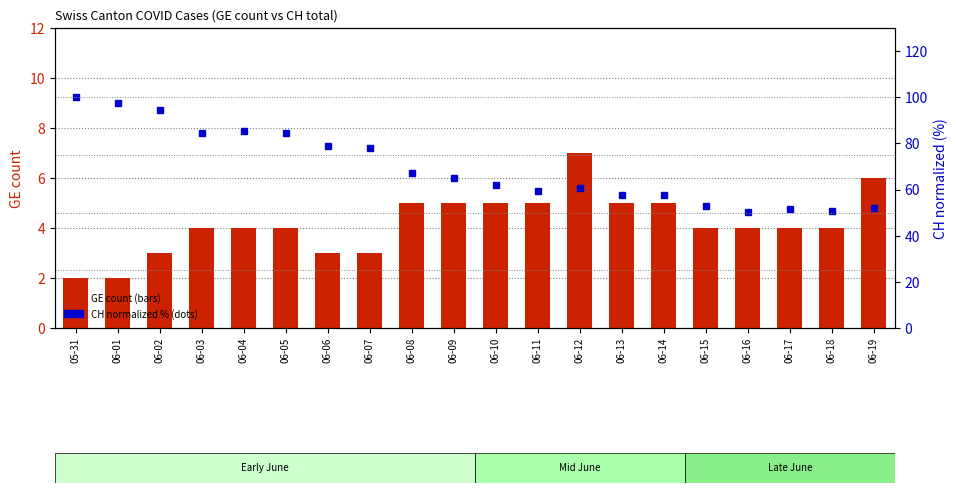

At 06-02, list the series in order from smallest to largest.

GE count, CH (normalized %)